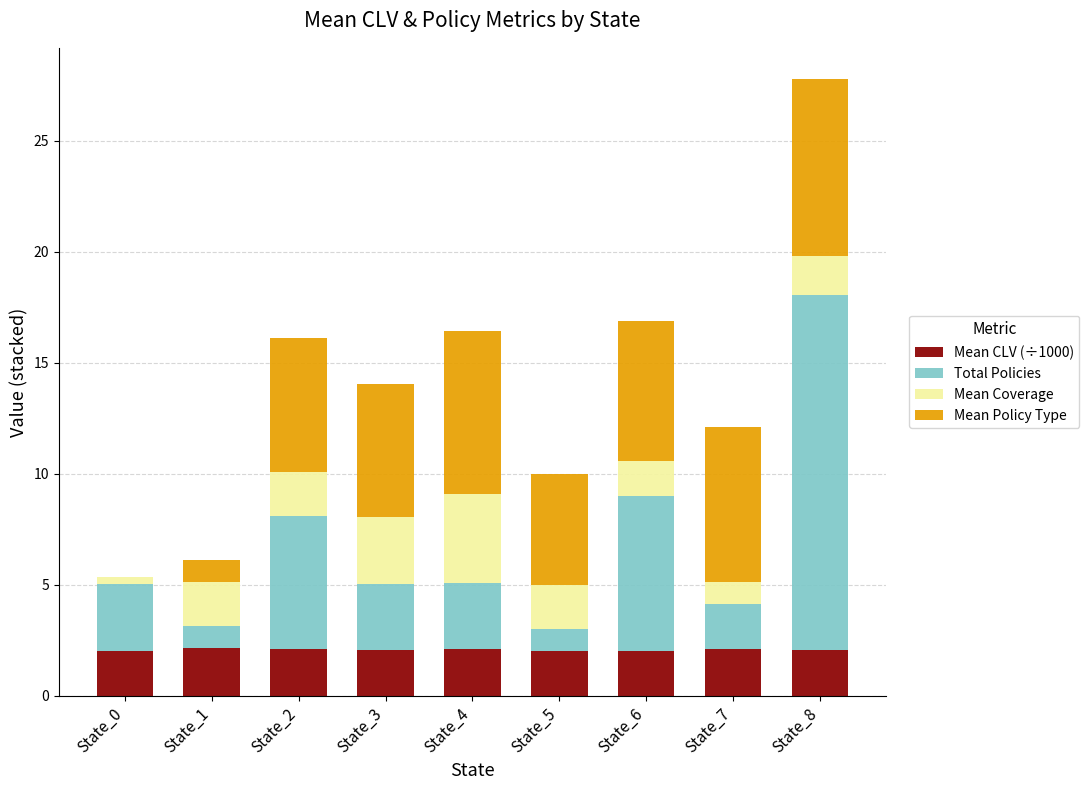

Count the number of categories in the chart.

9